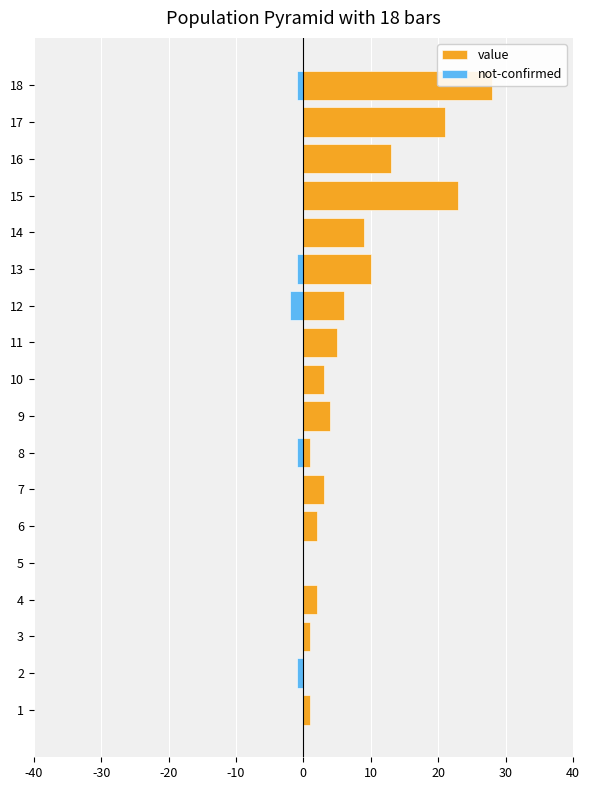

What is the lowest value of the not-confirmed series?

-2